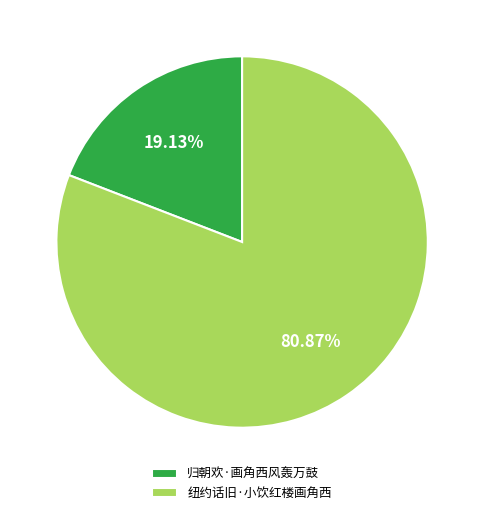

Is there a majority slice in this chart?

Yes